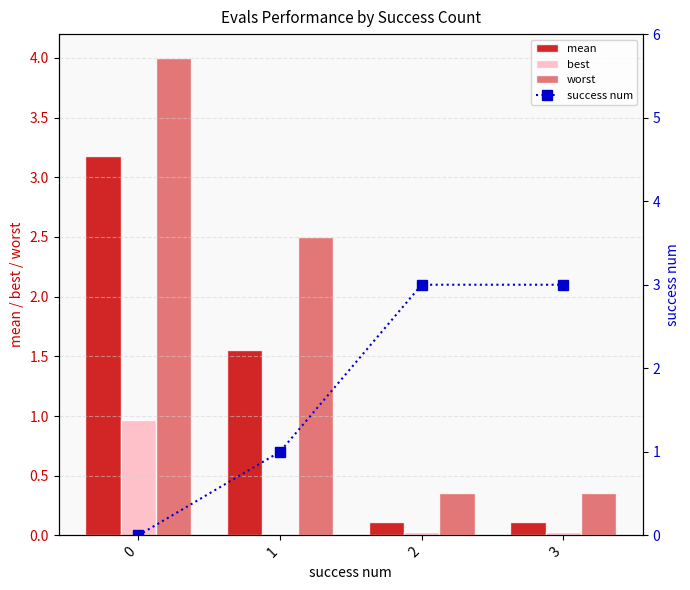

Reading left to right, transcribe all the data shown in this chart.

mean: 0=3.2	1=1.6	2=0.1	3=0.1
best: 0=1.0	1=0.0	2=0.0	3=0.0
worst: 0=4.0	1=2.5	2=0.4	3=0.4
success num: 0=0.0	1=1.0	2=3.0	3=3.0